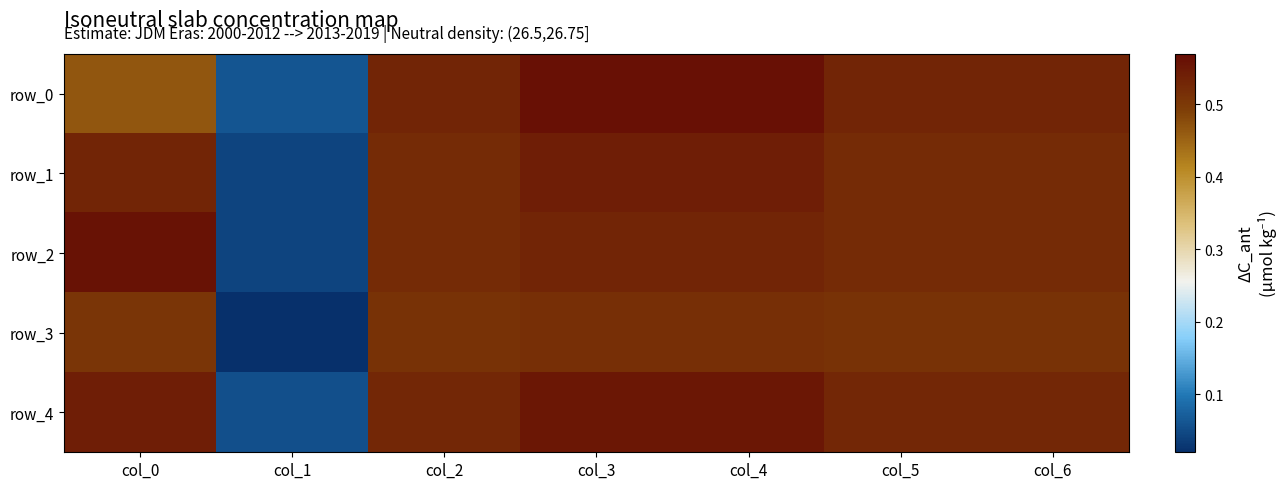

Which has a higher value, col_1 or col_6?

col_6